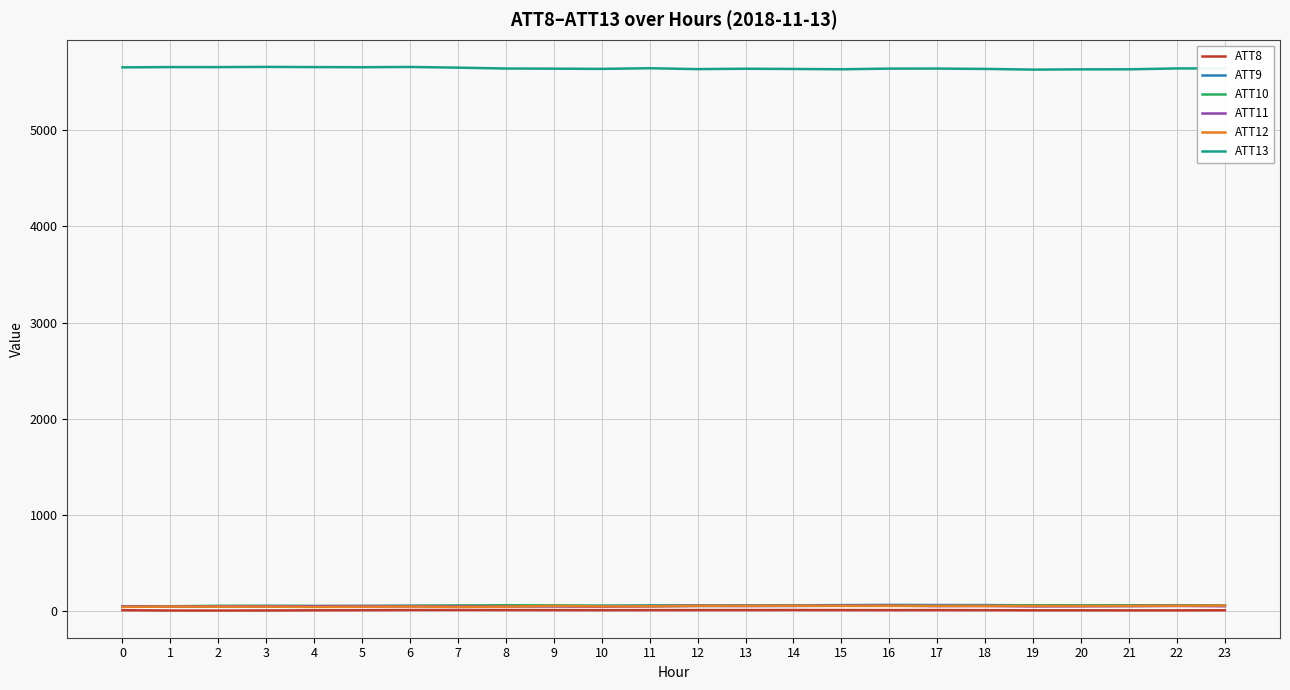

The value of ATT13 at 11 is 5647.0. True or false?

True